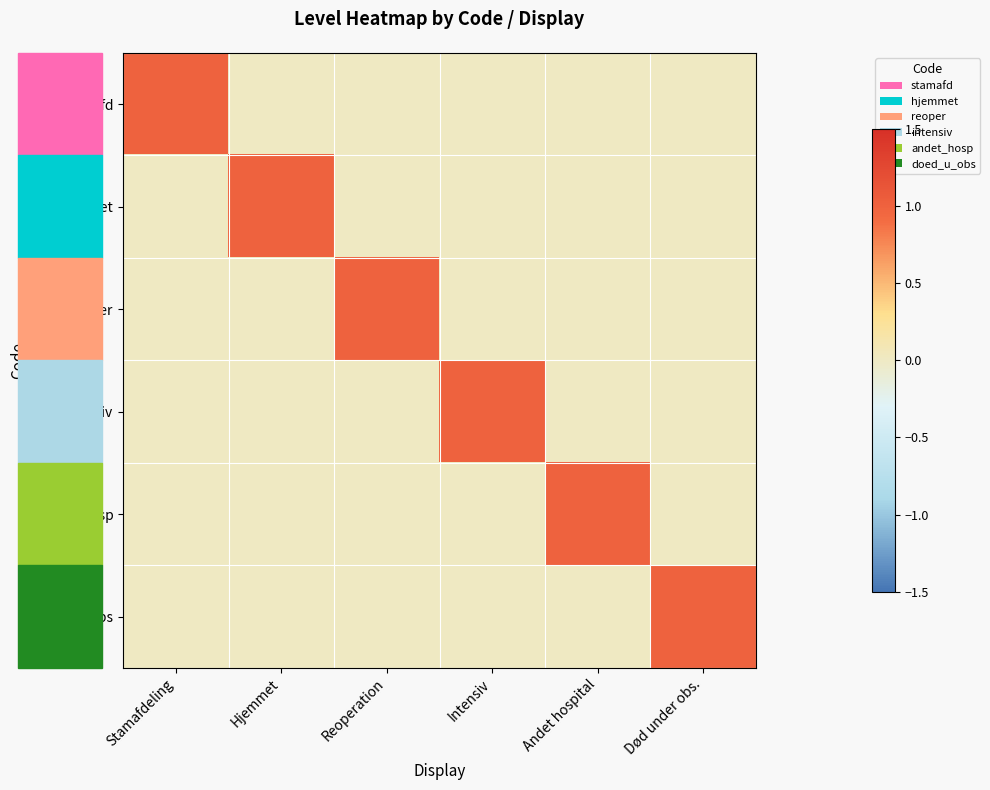

List the series in order of their peak value, lowest first.

stamafd, hjemmet, reoper, intensiv, andet_hosp, doed_u_obs